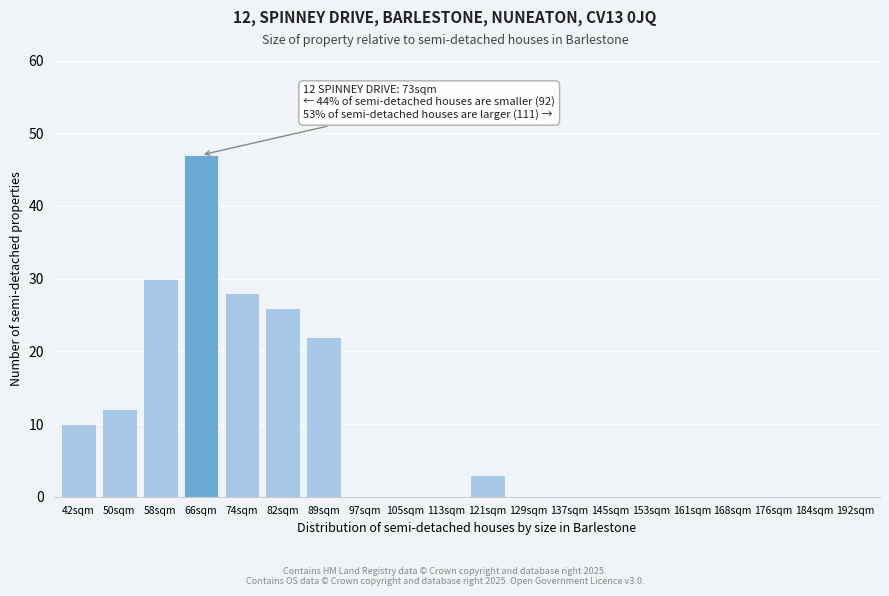

Reading left to right, what are all the values shown in this chart?

42sqm=10	50sqm=12	58sqm=30	66sqm=47	74sqm=28	82sqm=26	89sqm=22	97sqm=0	105sqm=0	113sqm=0	121sqm=3	129sqm=0	137sqm=0	145sqm=0	153sqm=0	161sqm=0	168sqm=0	176sqm=0	184sqm=0	192sqm=0